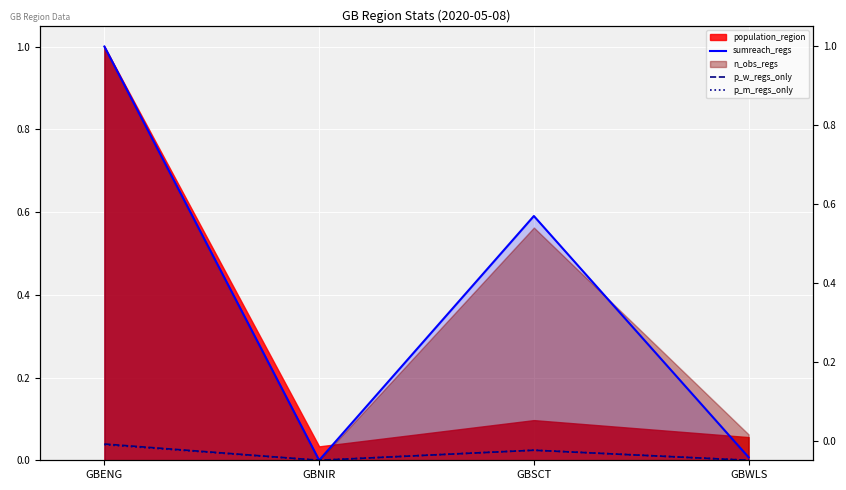

Rank the categories by sumreach_regs value from lowest to highest.

GBNIR, GBWLS, GBSCT, GBENG